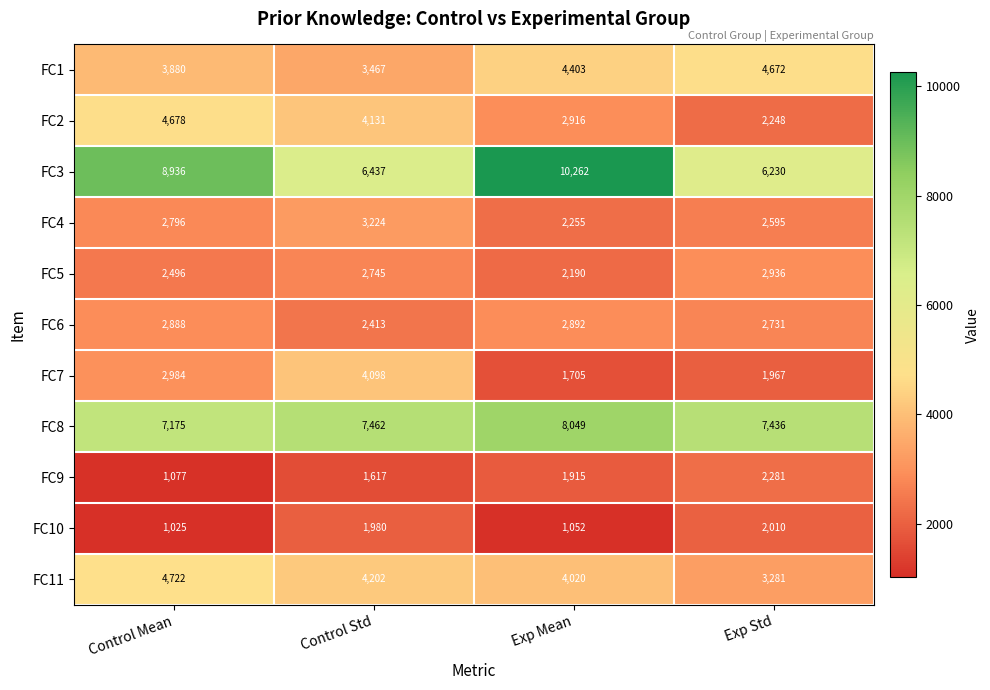

Where is FC2 nearest to the value 3463?

Exp Mean